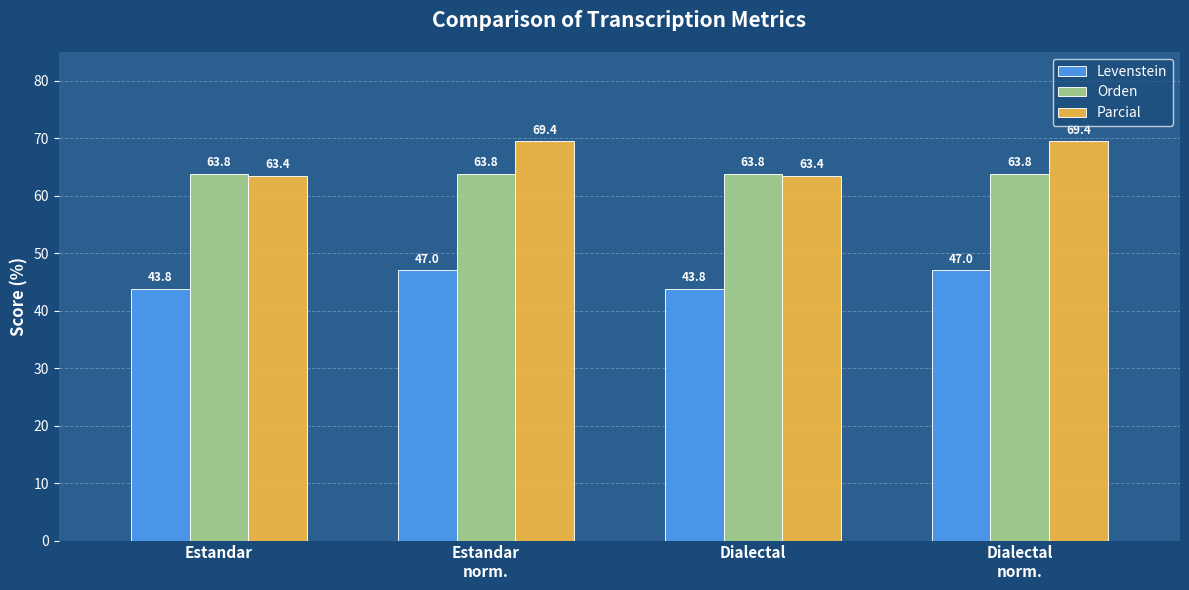

Reading left to right, transcribe all the data shown in this chart.

Levenstein: 43.8	47.0	43.8	47.0
Orden: 63.8	63.8	63.8	63.8
Parcial: 63.4	69.4	63.4	69.4